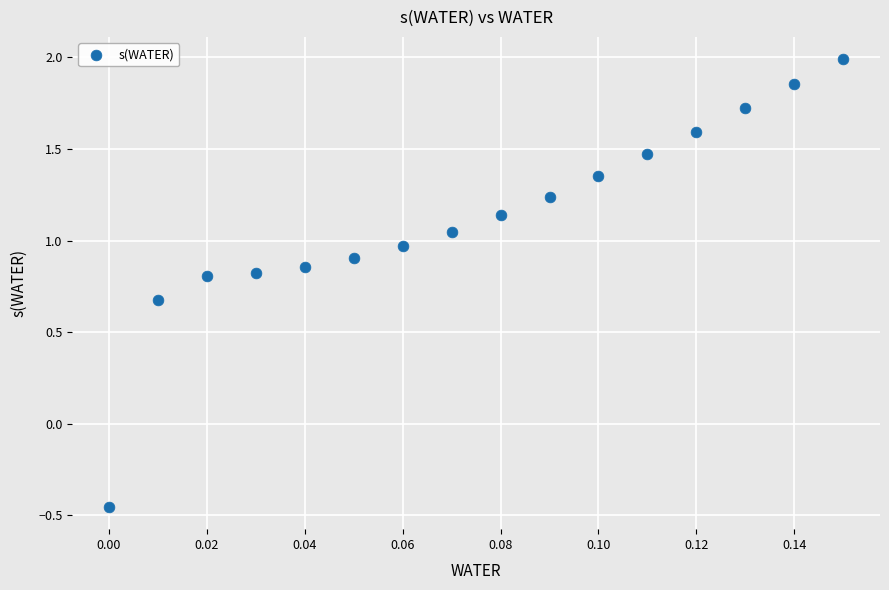

What is the range of Y values (max minus min)?

2.4